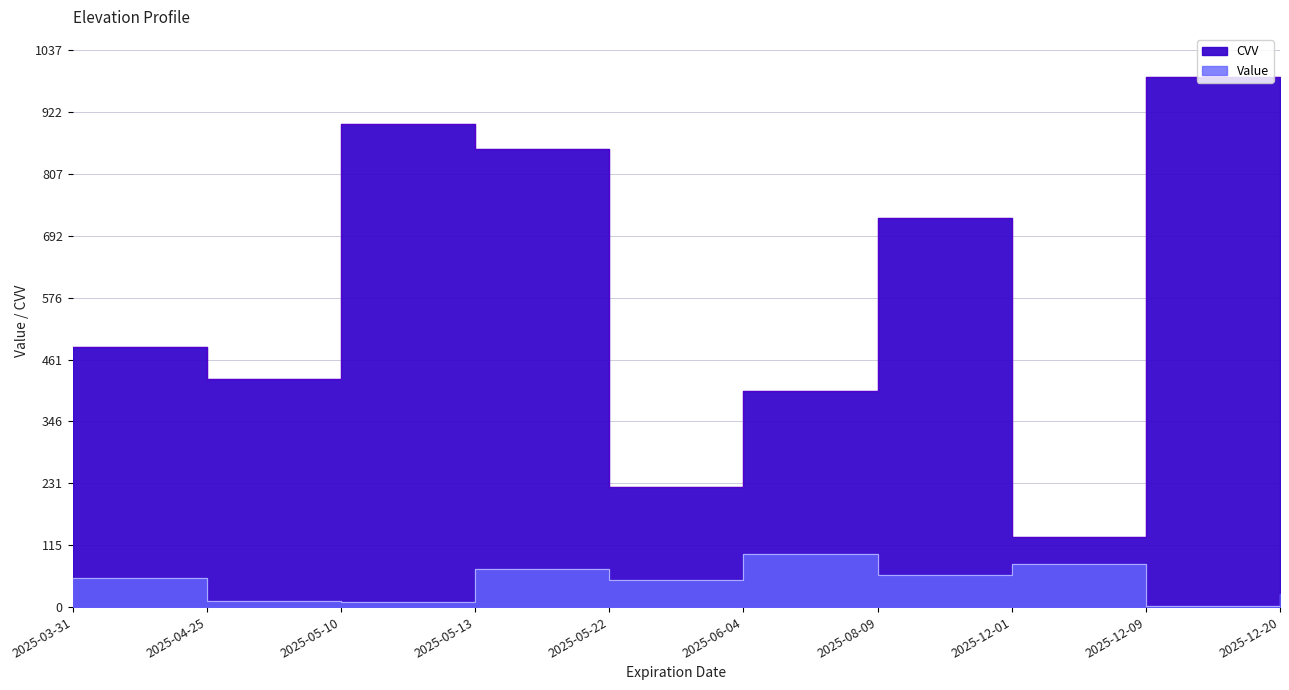

In CVV, how many points are lower than both neighbors (excluding endpoints)?

3